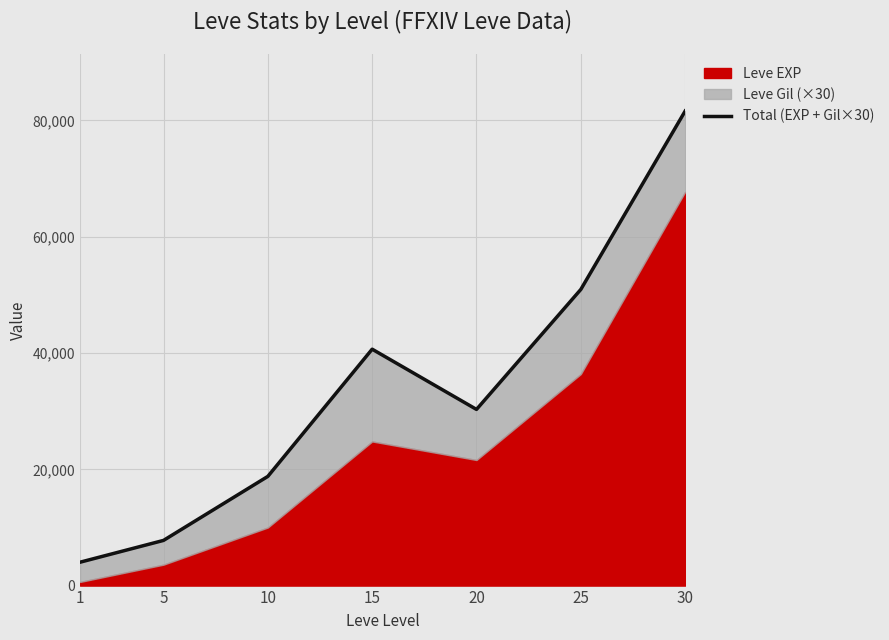

What is the difference between the second highest and minimum values?

46920